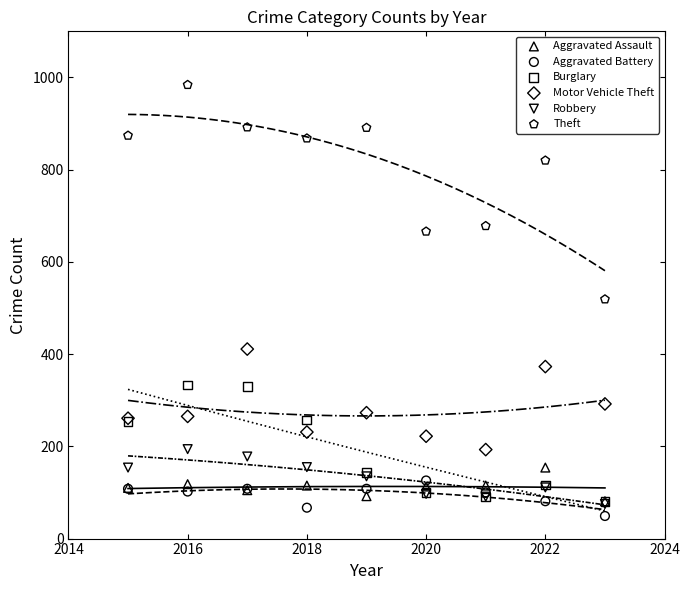

Which series contains the lowest Y value?

Aggravated Battery